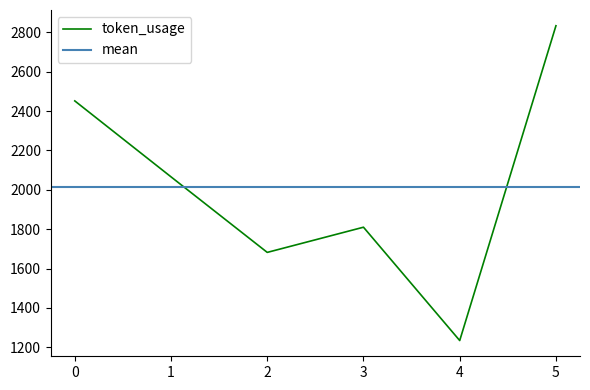

Reading left to right, what are all the values shown in this chart?

2452	2066	1682	1810	1234	2834